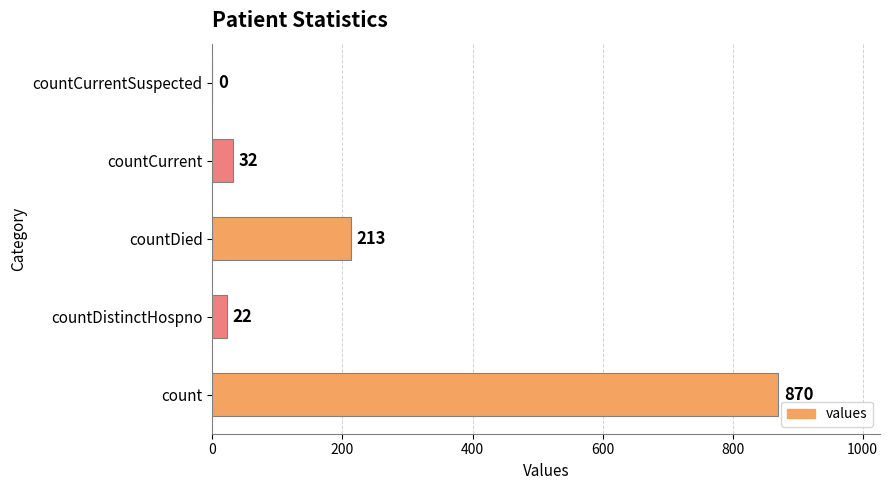

Is it true that the value at count is 341?

False